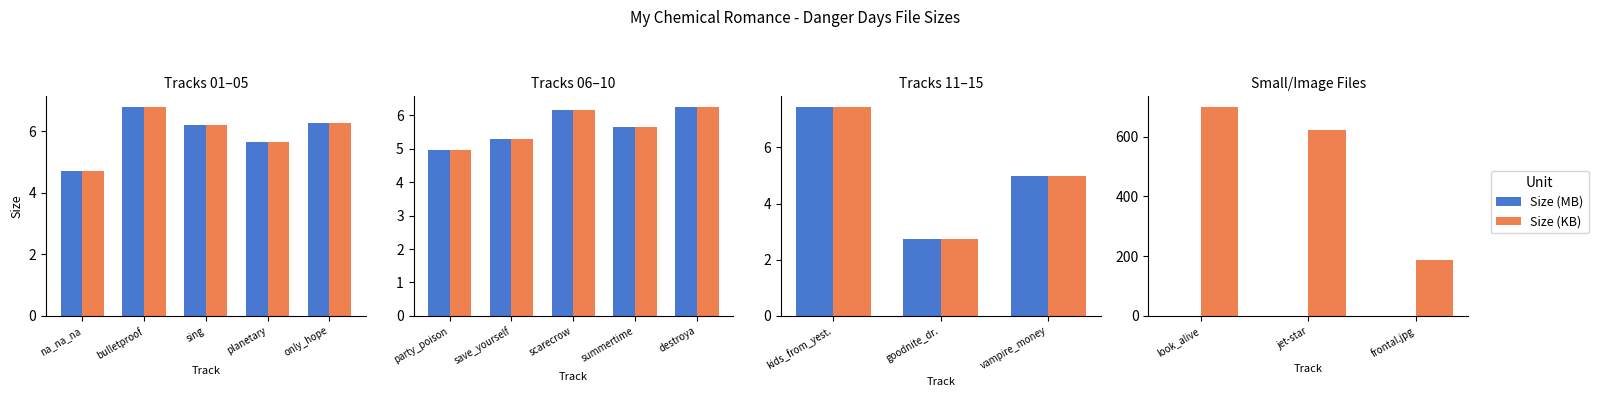

What is the maximum value shown in the chart?

699.5